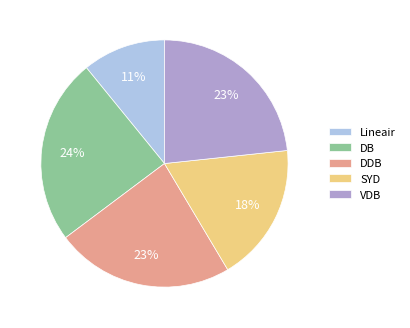

How many segments does this pie chart have?

5